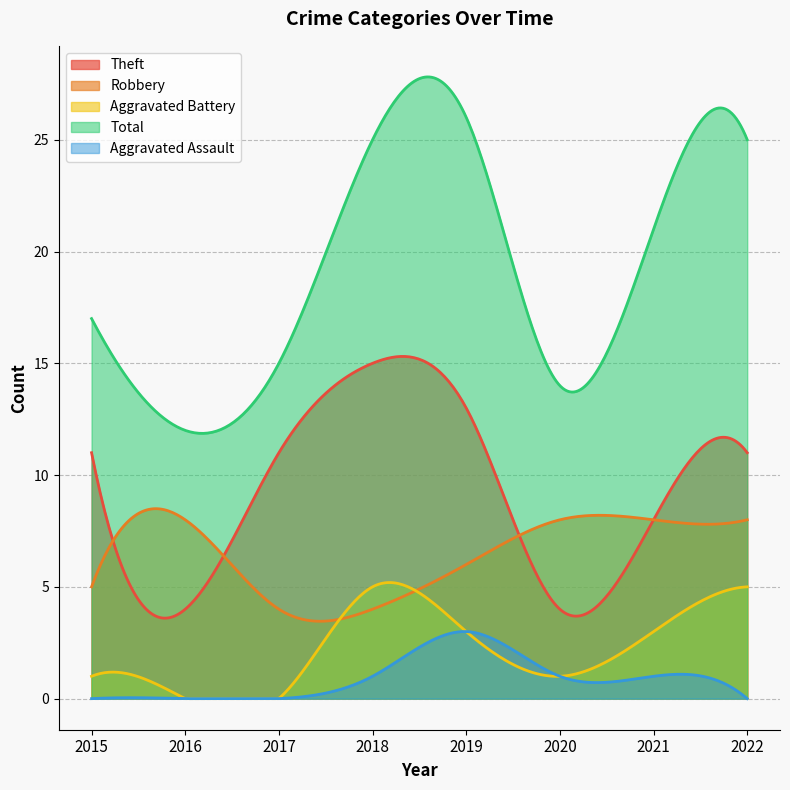

What is the value of the Theft point at the 8th from the left?

11